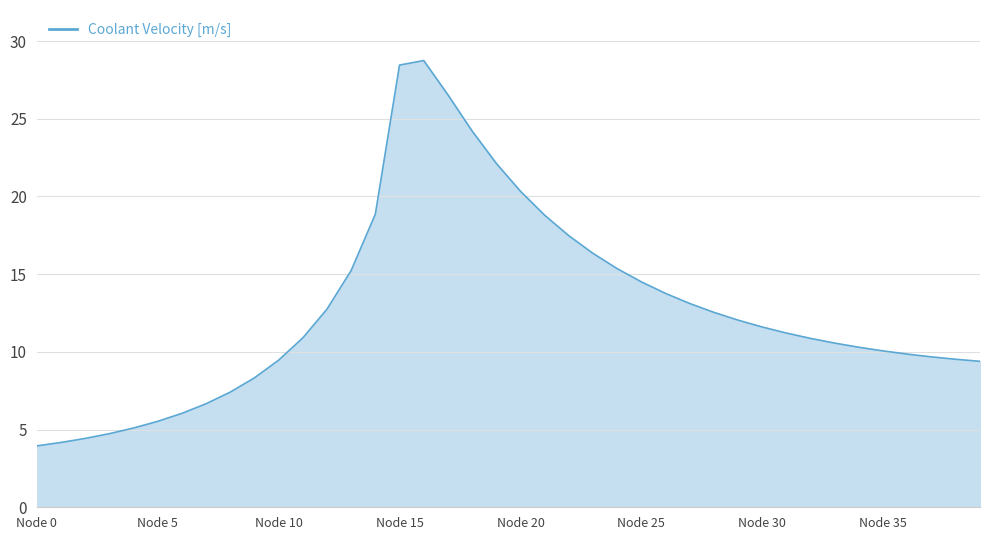

Does the chart have visible grid lines?

Yes